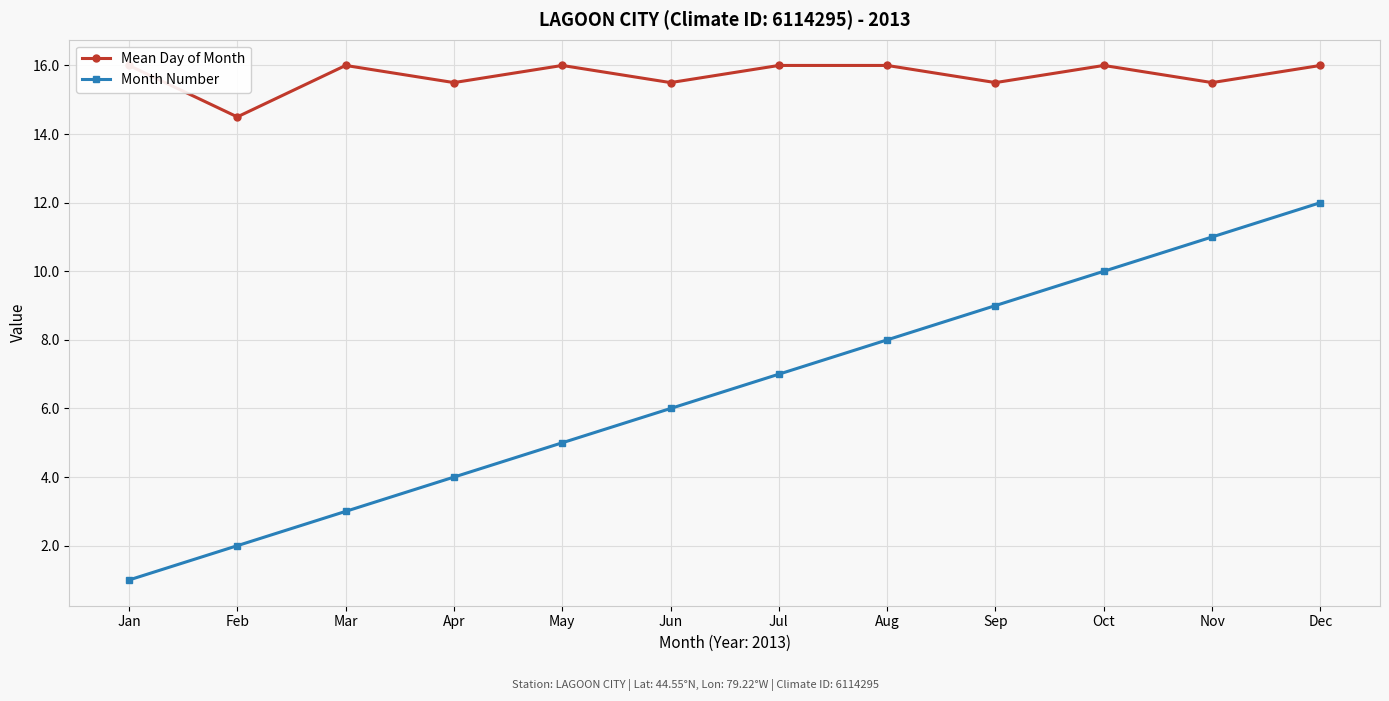

Which series has the largest total across all categories?

Mean Day of Month